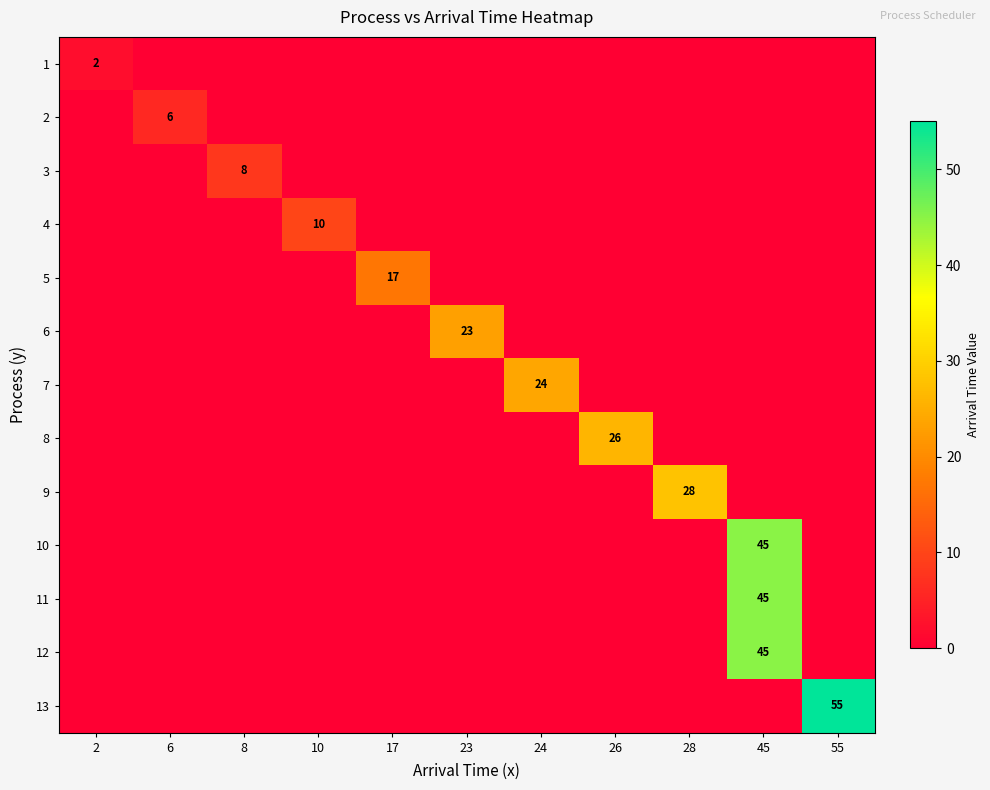

How many series are shown in this chart?

13